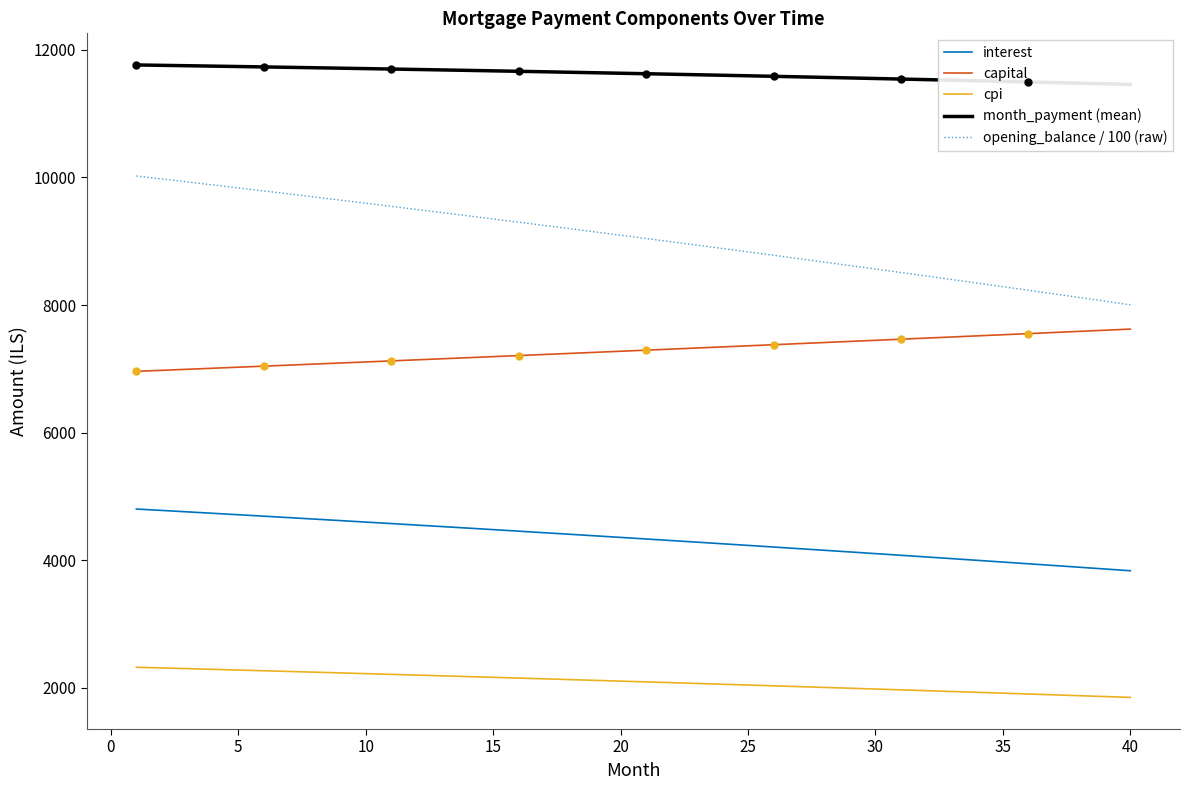

The value of cpi at 40 is 1849.8. True or false?

True